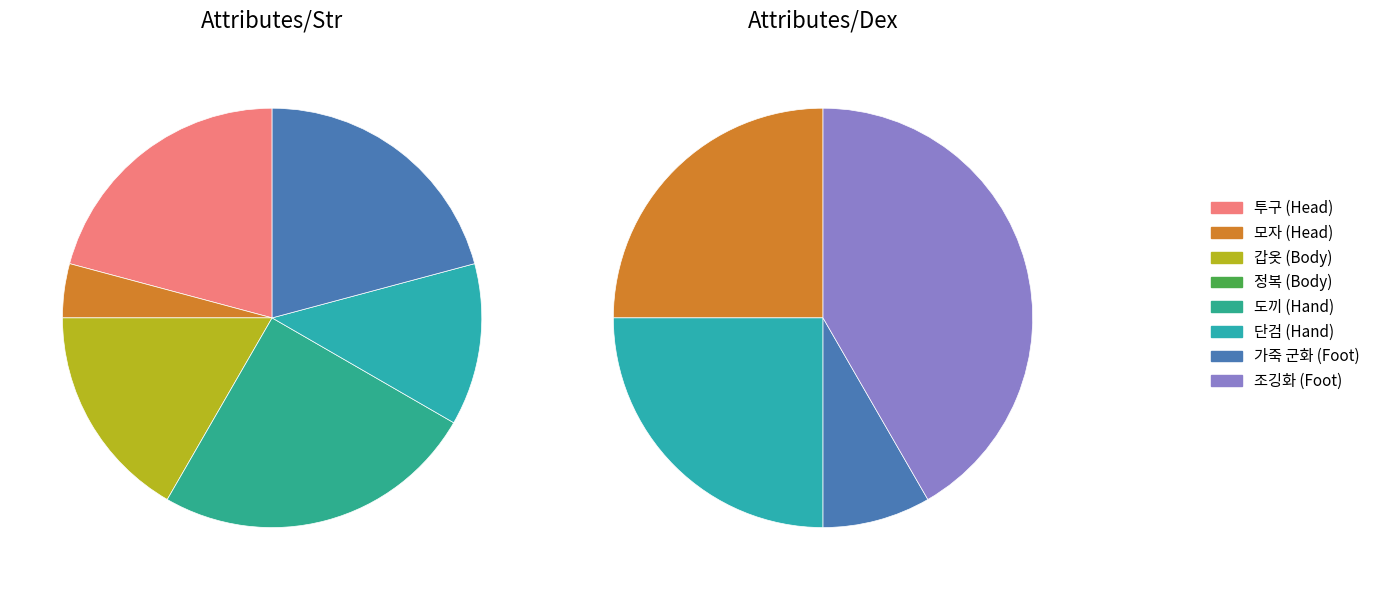

True or false: 단검 (Hand) accounts for 37% of the total.

False